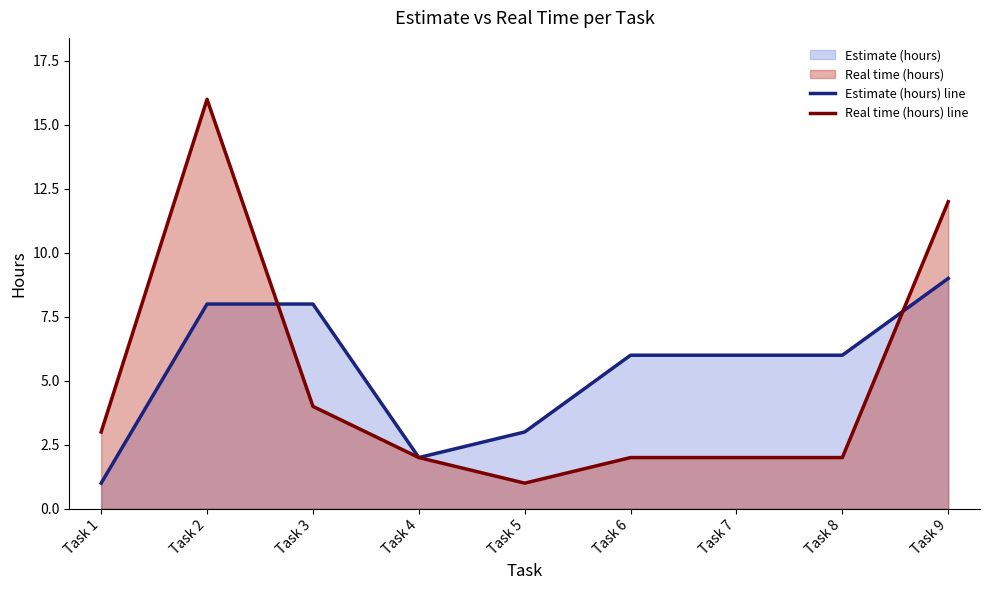

Is the value of Estimate (hours) line at Task 7 greater than the value of Real time (hours) line at Task 3?

Yes